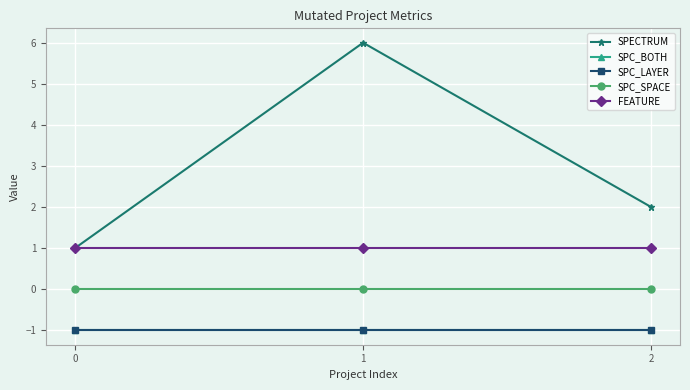

Does the chart have visible grid lines?

Yes